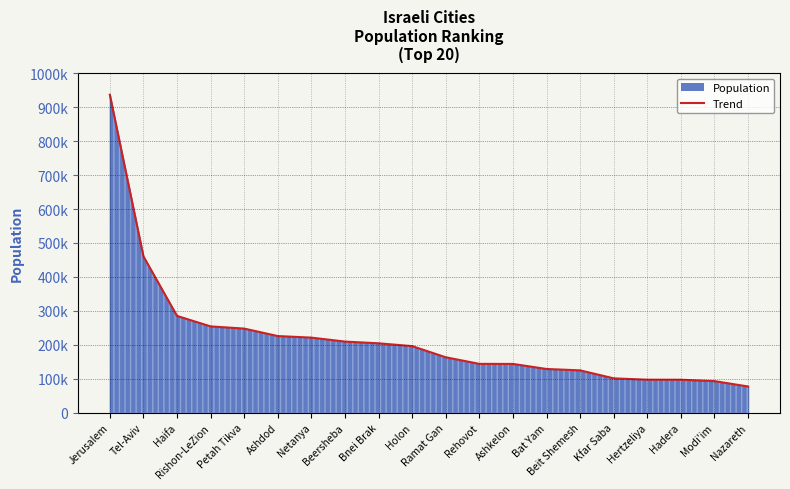

What is the sum of all values?

4414980